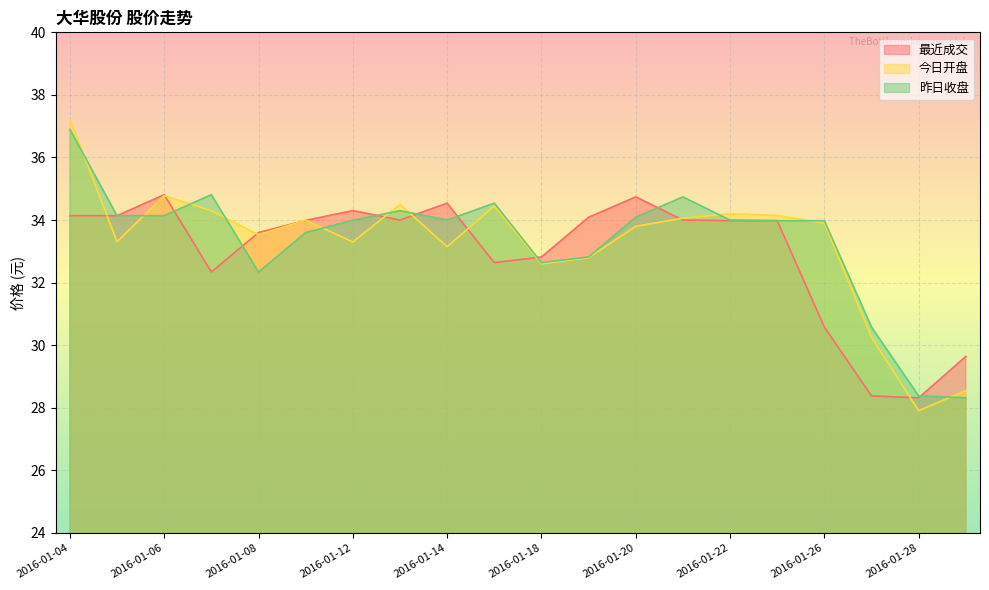

In 昨日收盘, how many points are higher than both neighbors (excluding endpoints)?

4